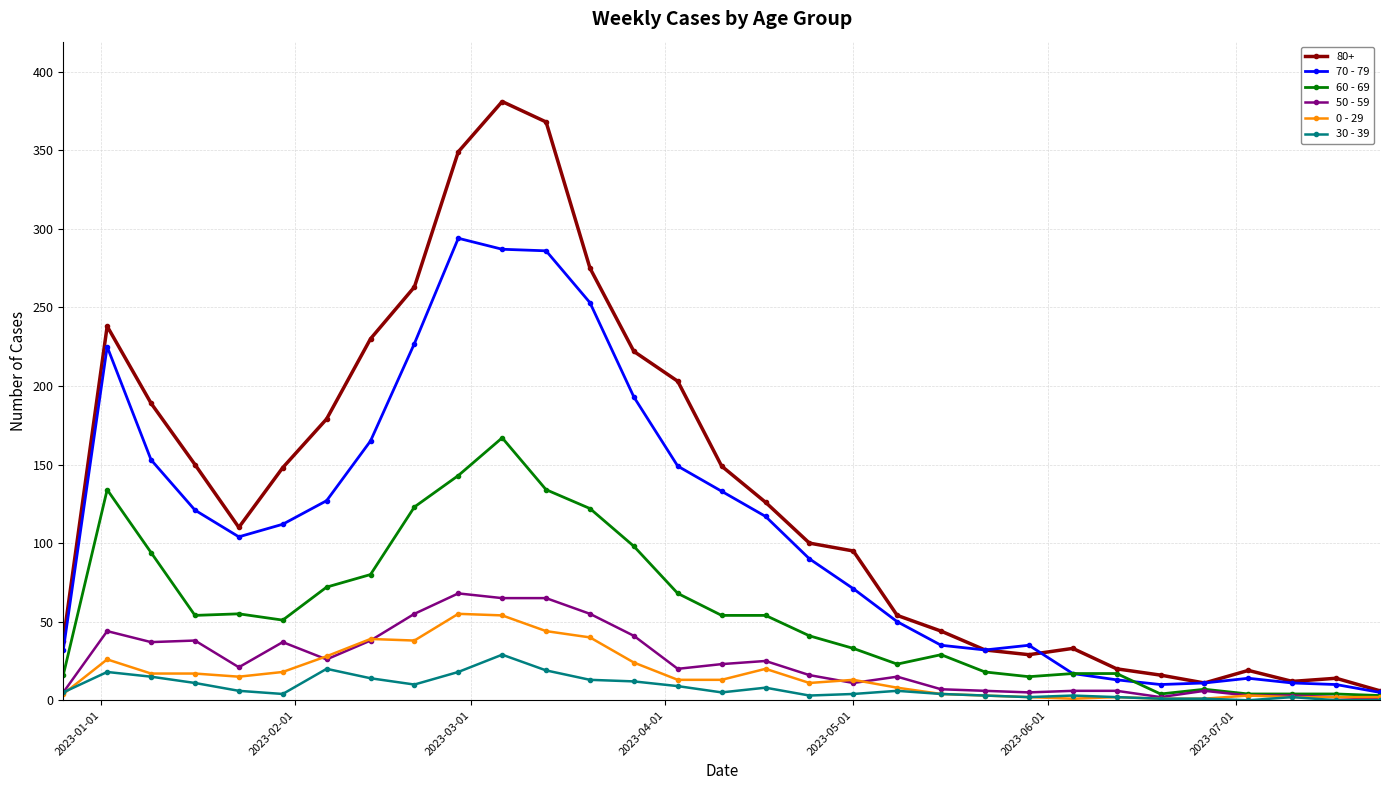

At how many categories does at least one series exceed 212?

8